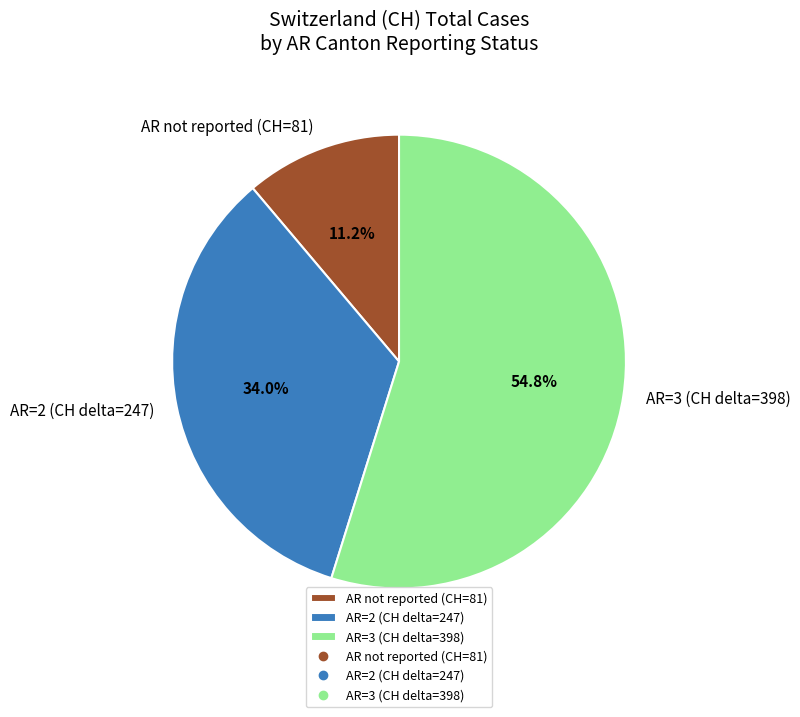

To the nearest percent, what is the difference between the largest and smallest slice percentages?

44%